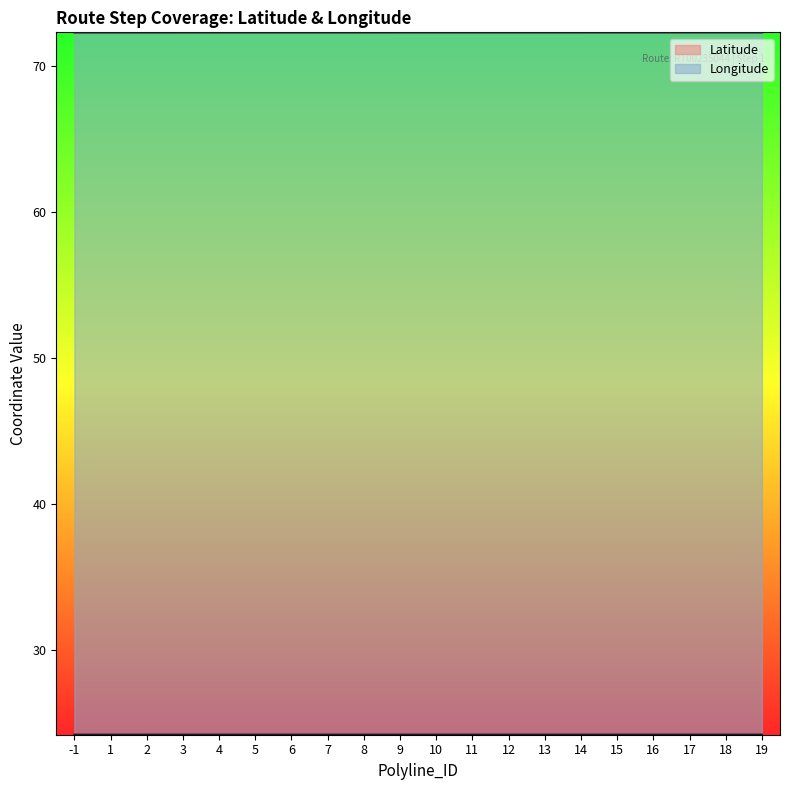

Rank the categories by Latitude value from lowest to highest.

-1, 1, 2, 3, 4, 5, 6, 7, 9, 10, 11, 12, 13, 8, 14, 15, 16, 17, 18, 19